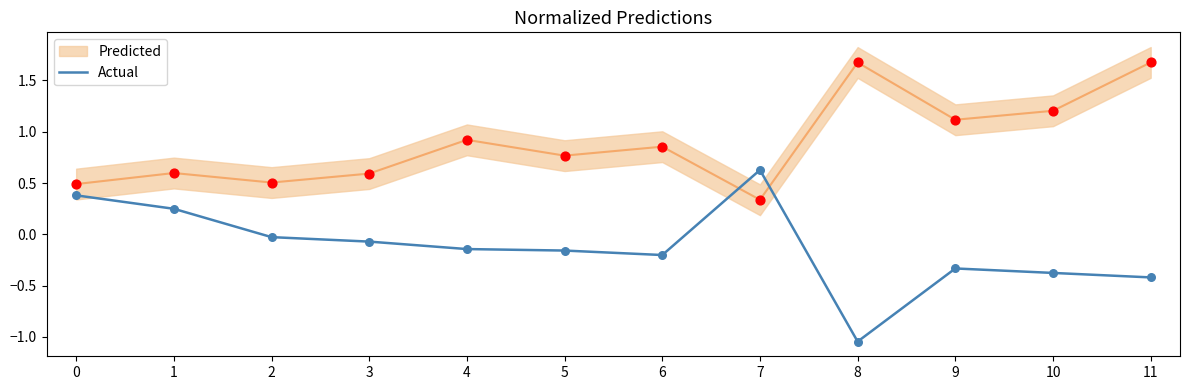

Between 7 and 1, which is larger?

7